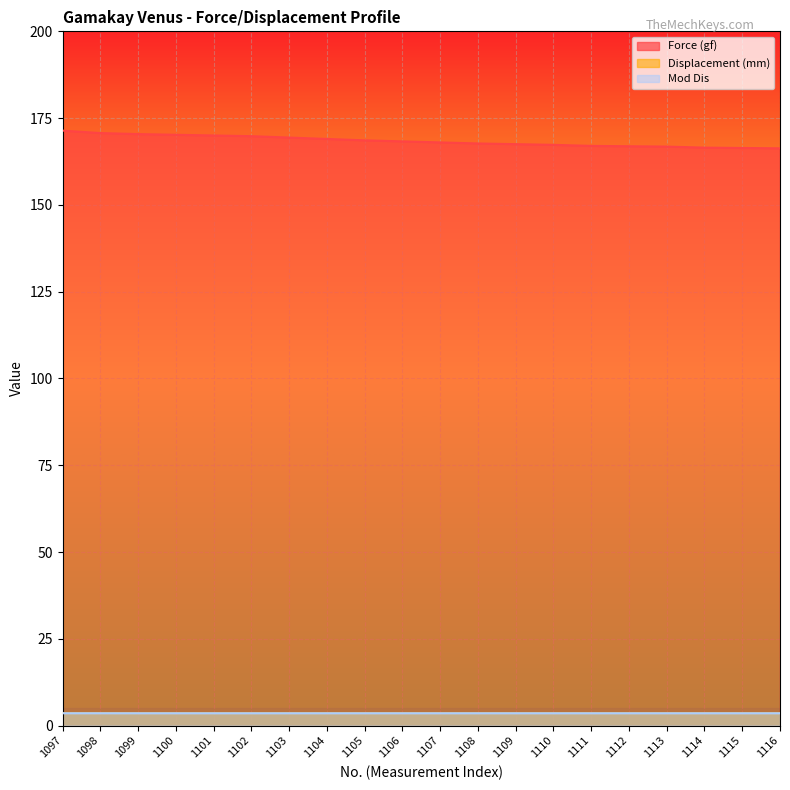

True or false: Mod Dis and Force (gf) intersect in this chart.

False